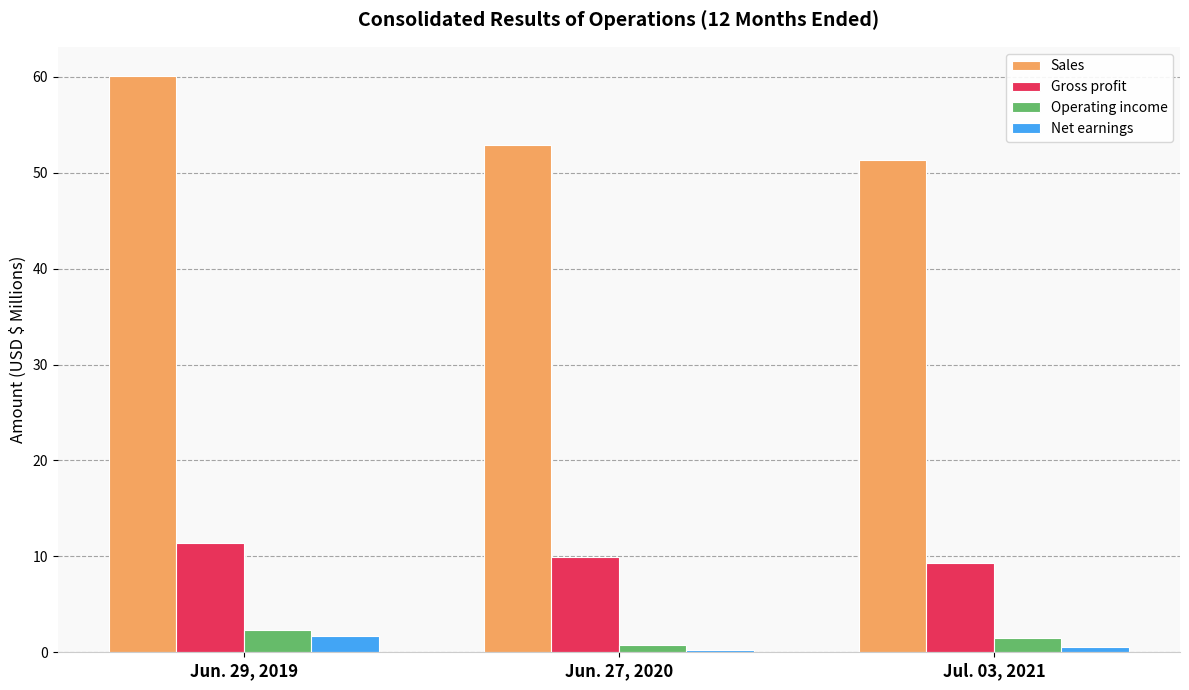

Reading right to left, transcribe all the data shown in this chart.

Sales: 51.3	52.9	60.1
Gross profit: 9.4	9.9	11.4
Operating income: 1.4	0.7	2.3
Net earnings: 0.5	0.2	1.7